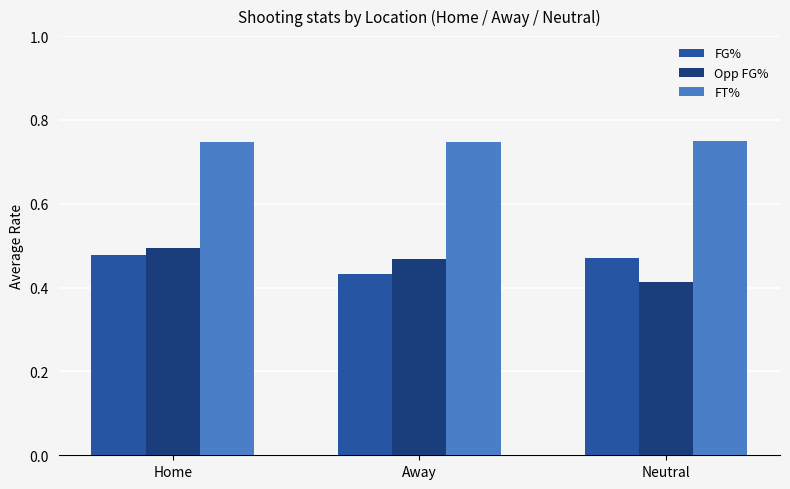

Are the bars grouped side by side (vs. stacked)?

Yes